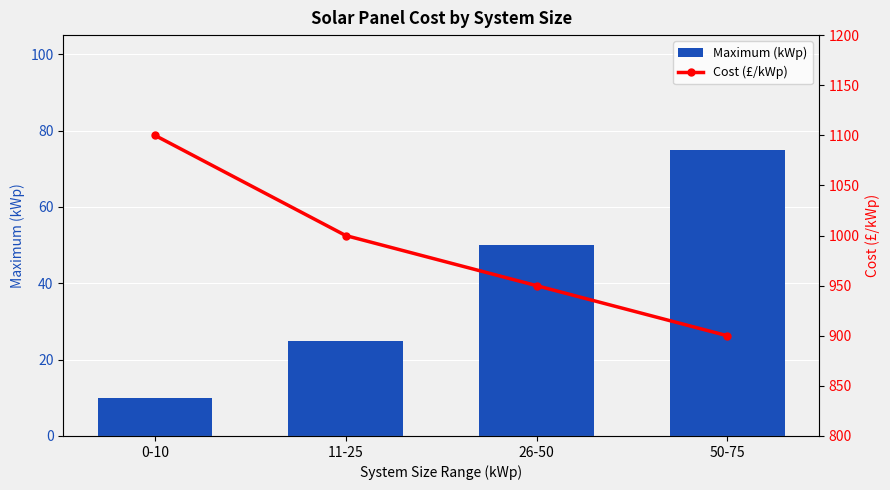

What is the value of the Maximum (kWp) bar at the 1st from the left?

10